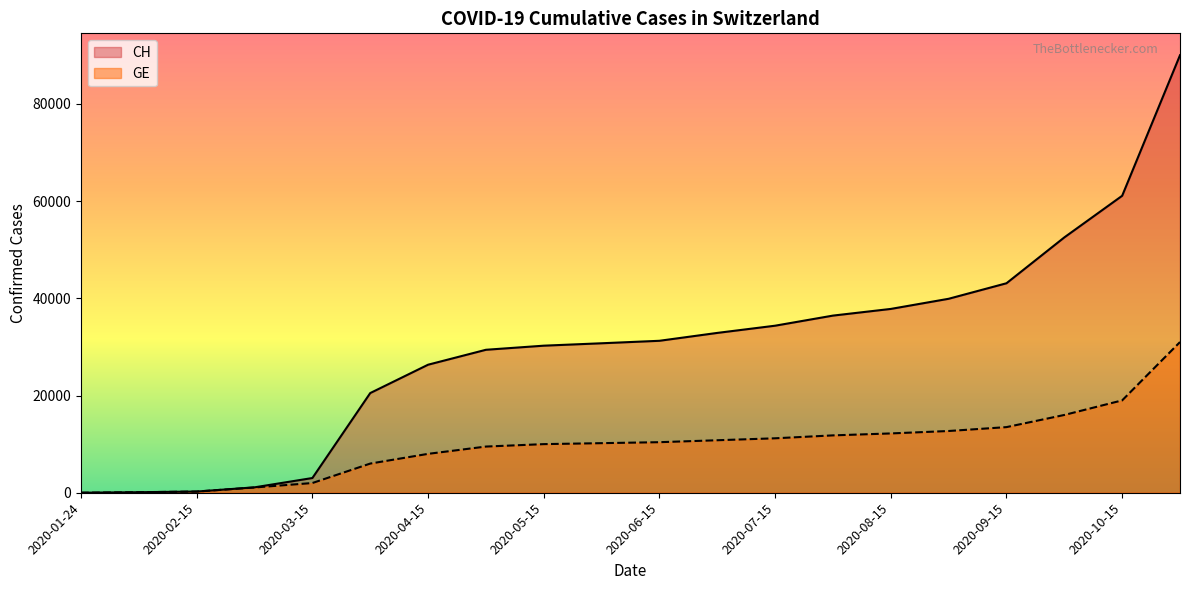

Reading left to right, list all the values displayed in this chart.

CH: 4	109	245	1113	3028	20505	26336	29407	30251	30746	31257	32877	34361	36438	37811	39898	43091	52522	61086	89999
GE: 4	109	245	1083	2000	6000	8000	9500	10000	10200	10400	10800	11200	11800	12200	12700	13500	16000	19000	31000